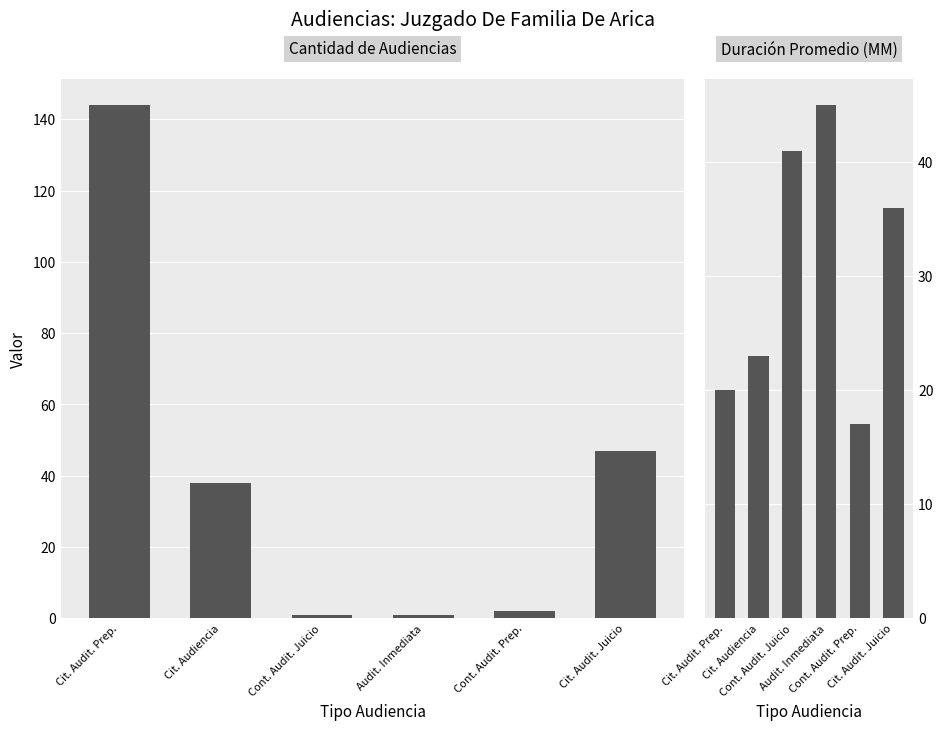

Which label corresponds to the largest value in the chart?

Cit. Audit. Prep.